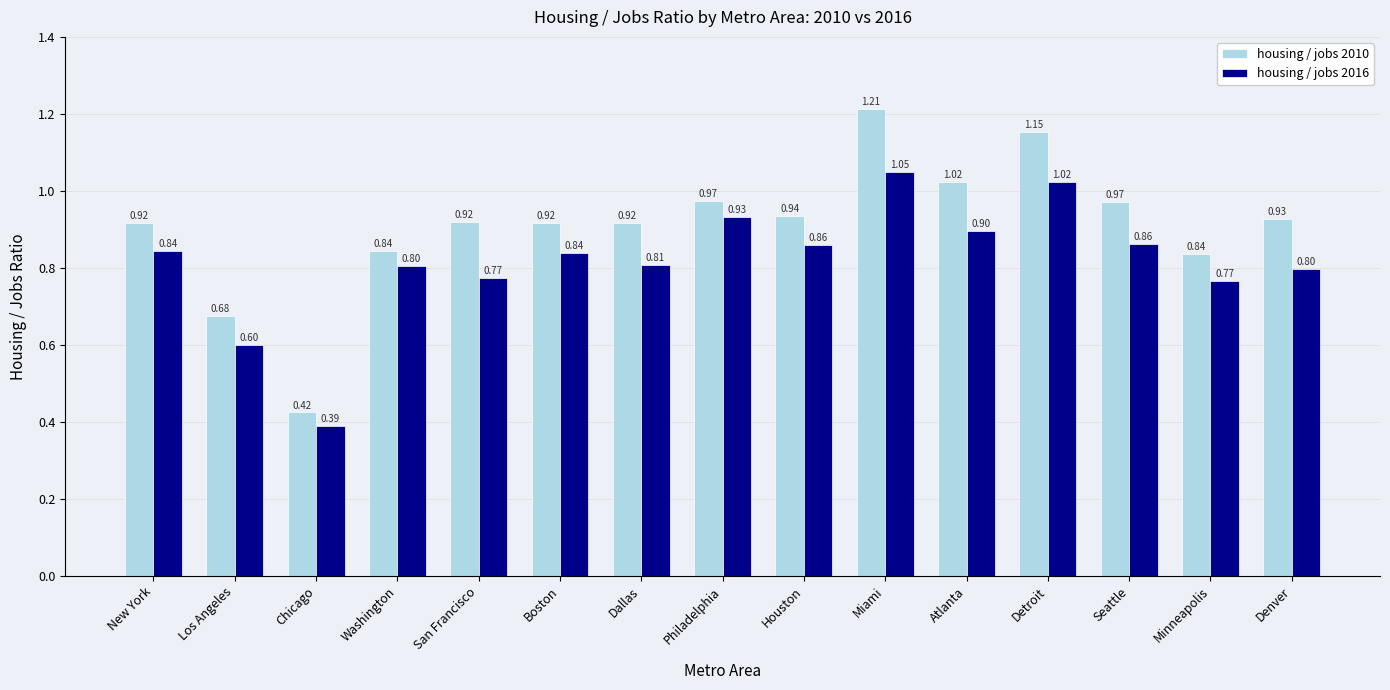

How many groups of bars are there?

15